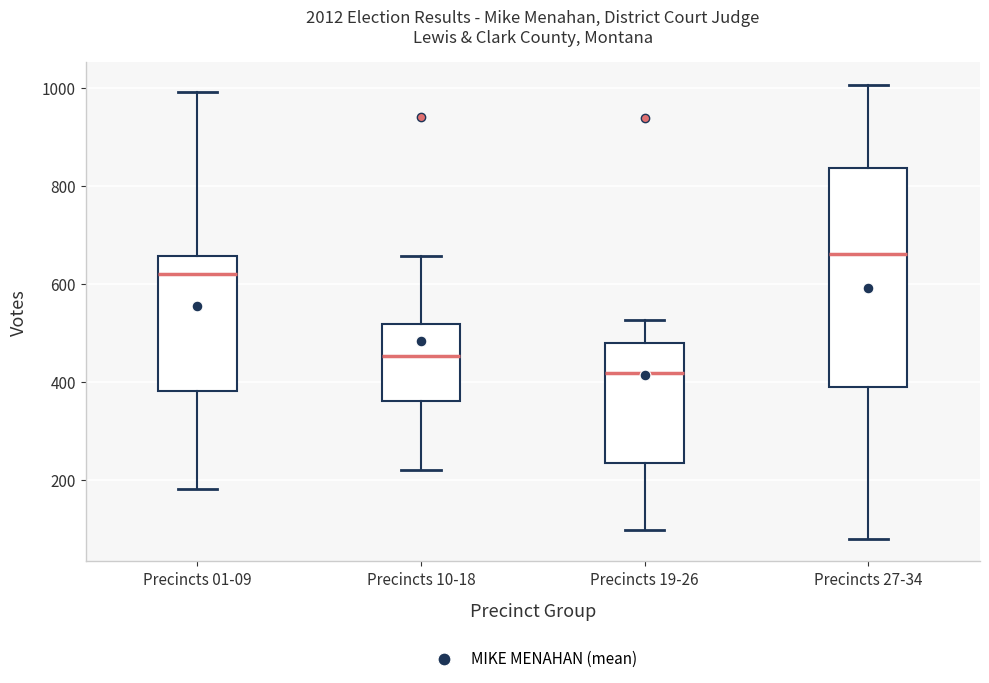

Which box has the highest median line?

Precincts 27-34